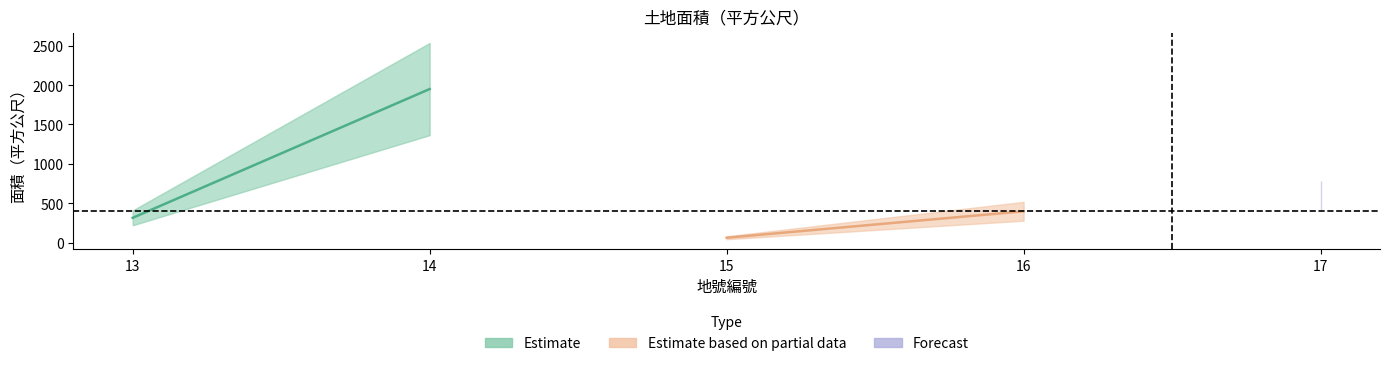

Reading right to left, what are all the values shown in this chart?

600.0	398.2	62.6	1949.1	315.0